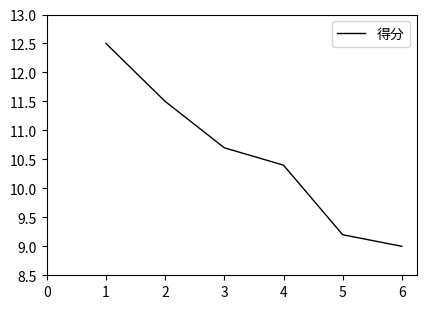

What is the smallest value displayed?

9.0